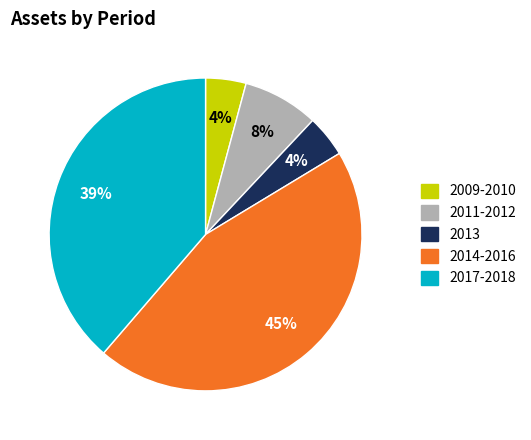

Is there a majority slice in this chart?

No